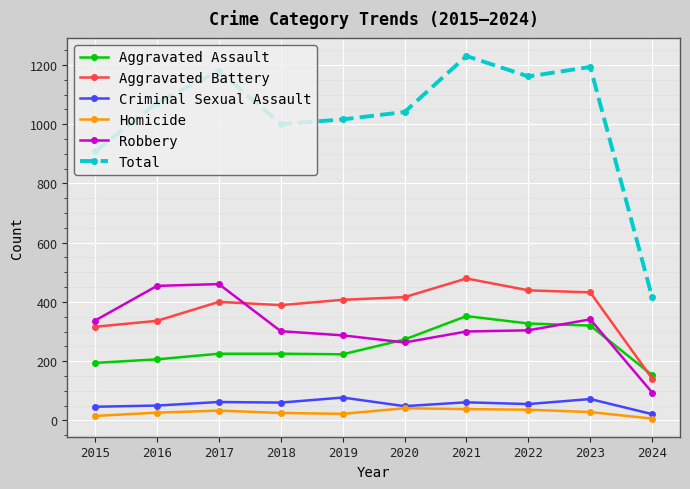

How many data points does each series have?

10